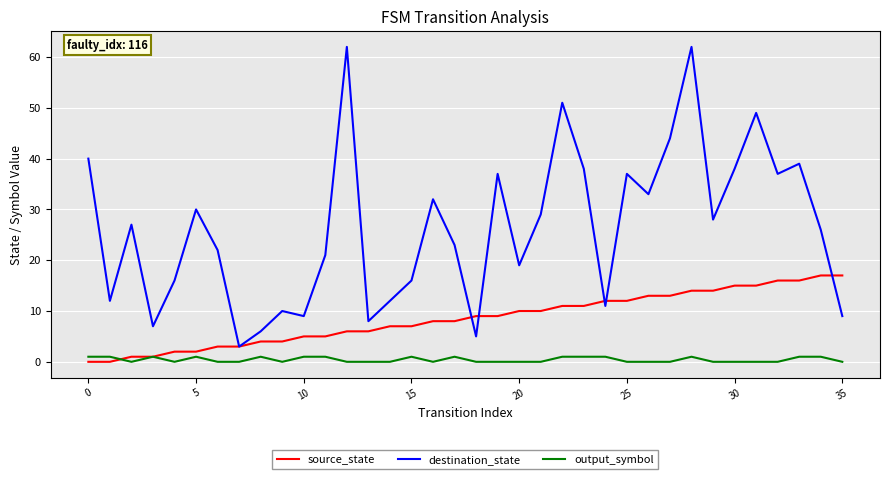

Rank the series by their maximum value, from lowest to highest.

output_symbol, source_state, destination_state